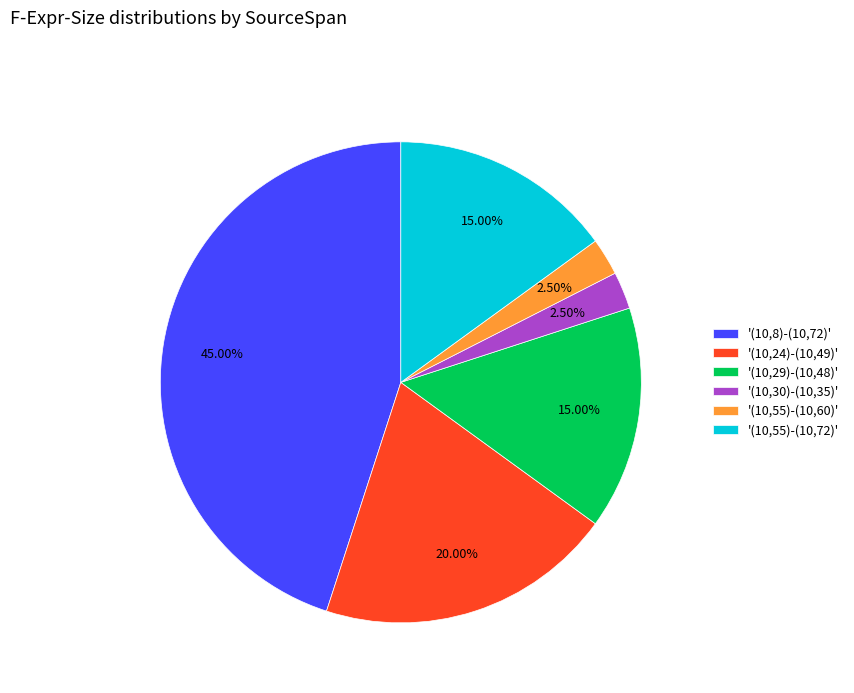

To the nearest percent, what is the average slice percentage?

17%